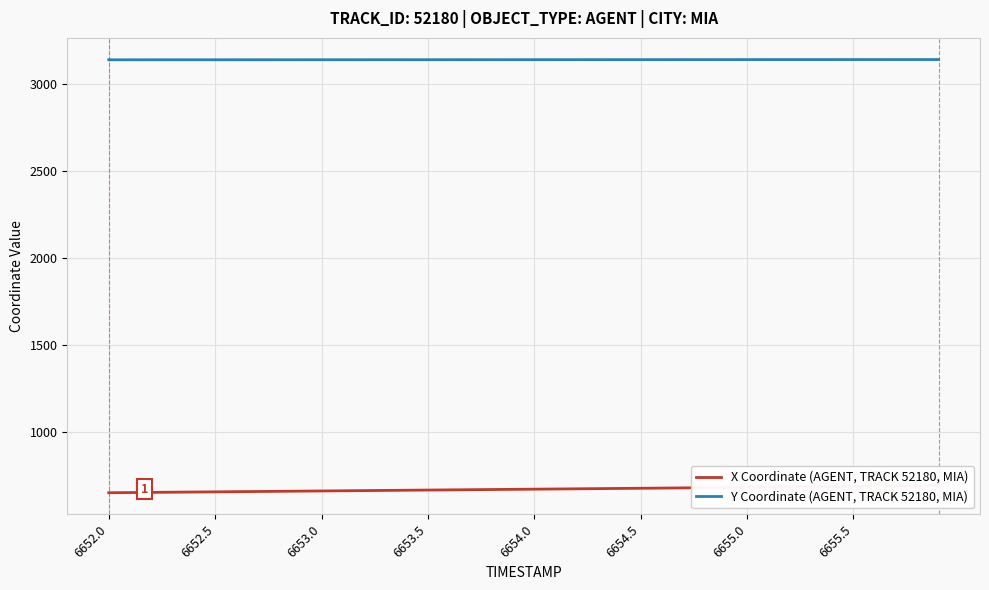

What is the lowest value of the Y Coordinate (AGENT, TRACK 52180, MIA) series?

3137.5